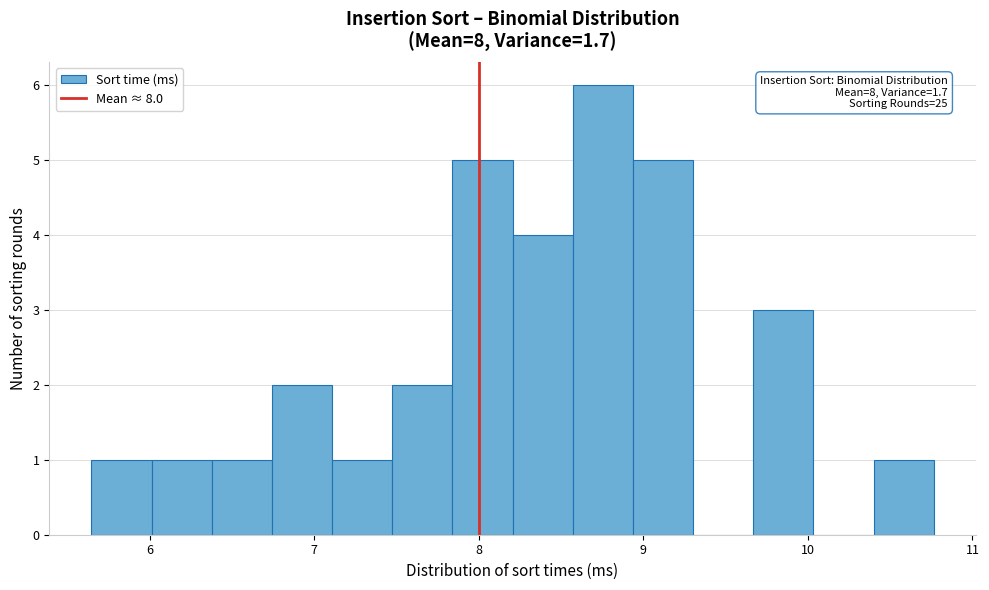

Around what value on the x-axis is the tallest bar? Give the approximate position of its centre, as read against the axis.

8.8